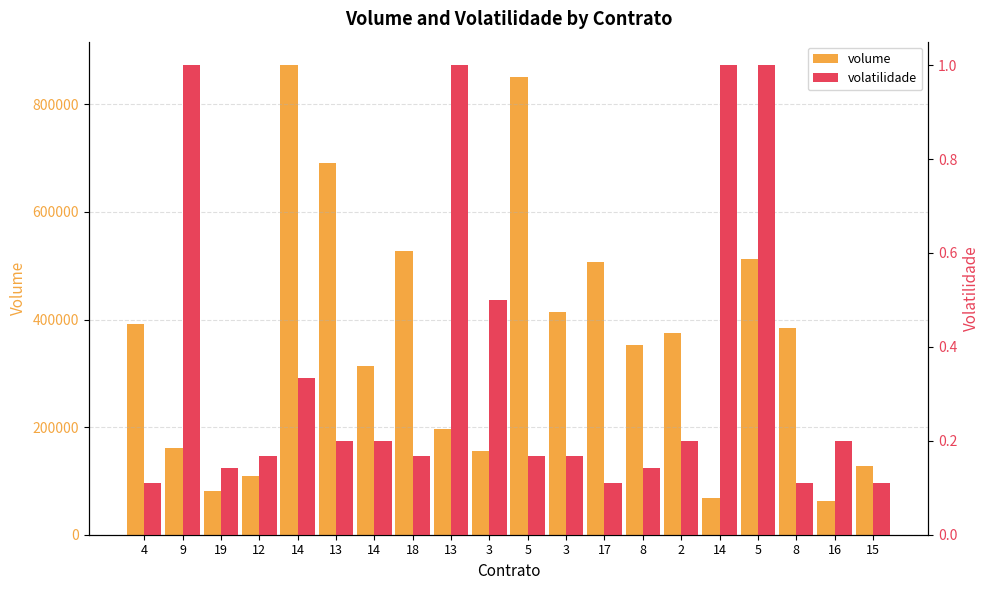

At which label does volume reach its peak?

14